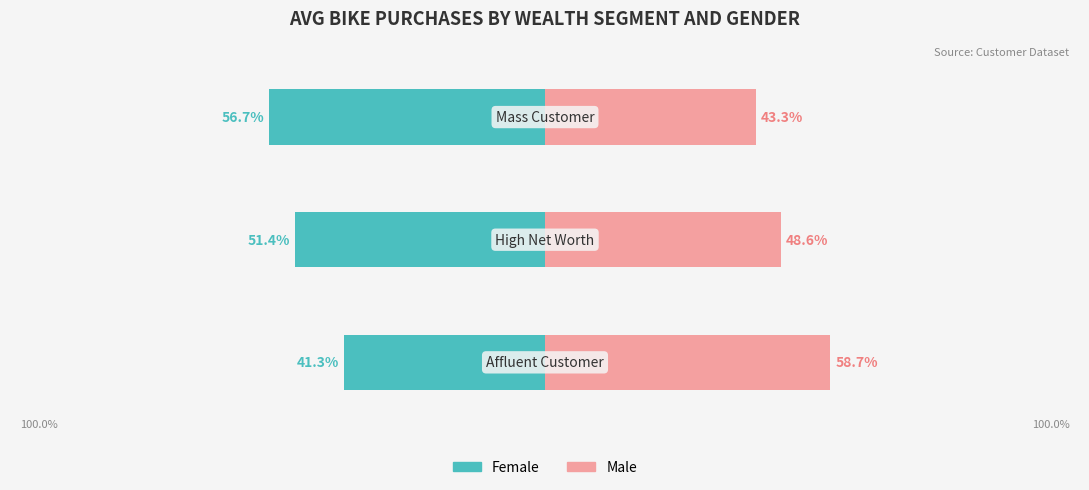

Rank the series by their average value, from highest to lowest.

Male, Female